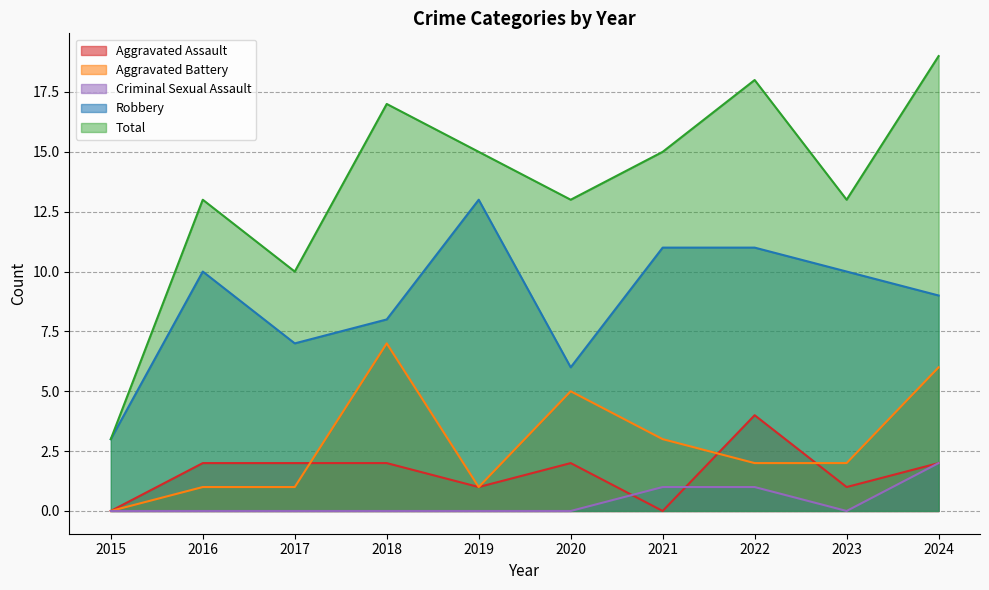

Reading right to left, extract all data points from this chart.

Aggravated Assault: 2	1	4	0	2	1	2	2	2	0
Aggravated Battery: 6	2	2	3	5	1	7	1	1	0
Criminal Sexual Assault: 2	0	1	1	0	0	0	0	0	0
Robbery: 9	10	11	11	6	13	8	7	10	3
Total: 19	13	18	15	13	15	17	10	13	3